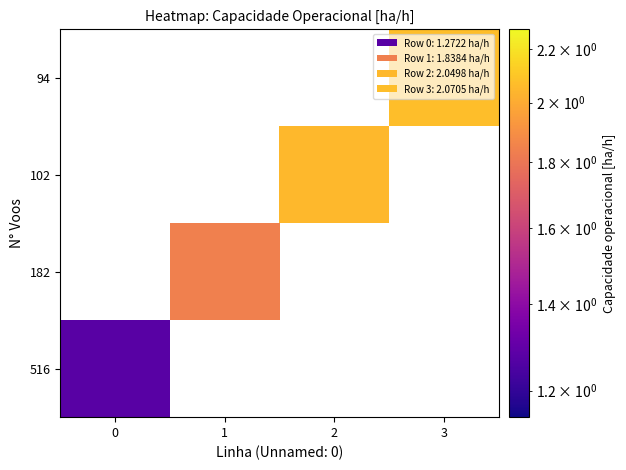

List the series in order of their overall mean, lowest first.

516, 182, 102, 94